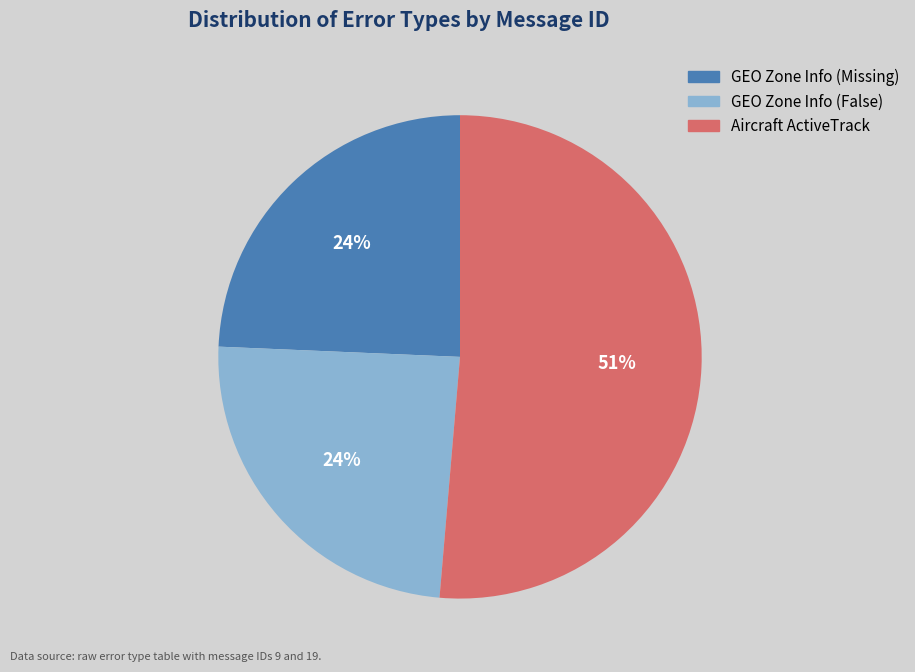

To the nearest percent, what percentage of the pie is GEO Zone Info (False)?

24%